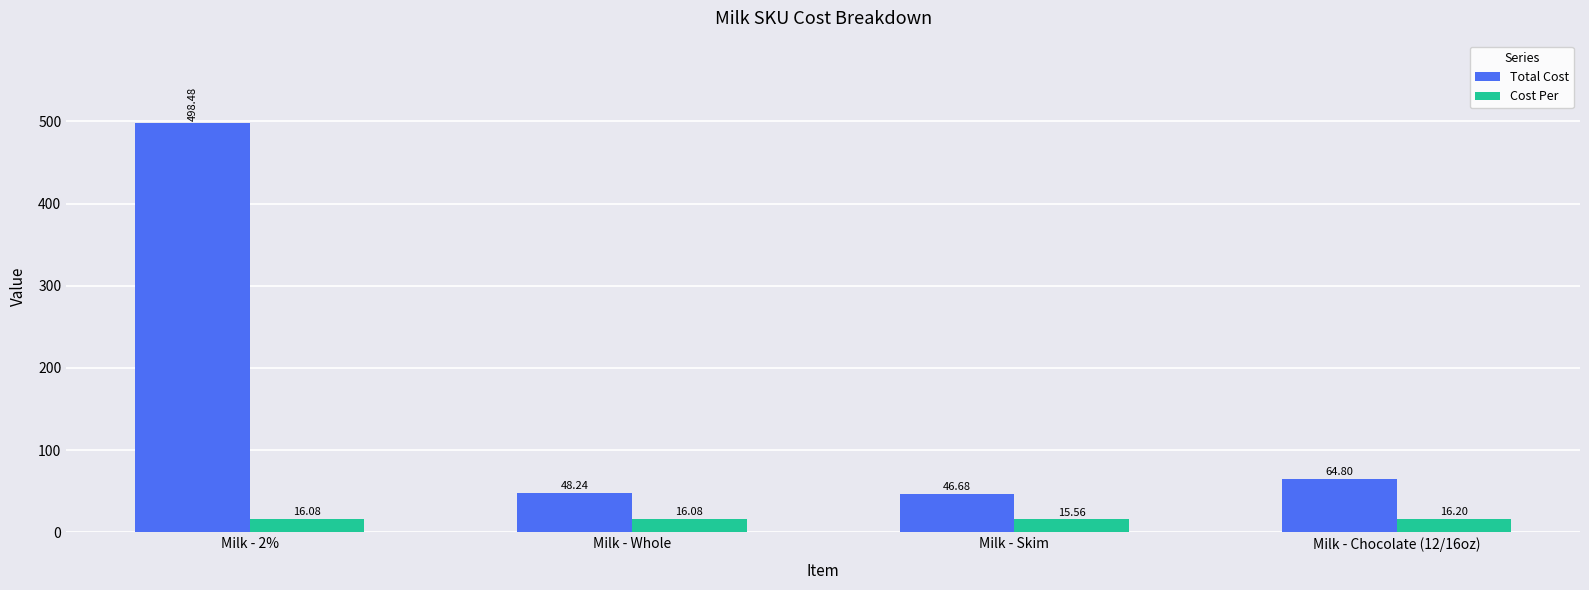

Reading left to right, list all the values displayed in this chart.

Total Cost: Milk - 2%=498.5	Milk - Whole=48.2	Milk - Skim=46.7	Milk - Chocolate (12/16oz)=64.8
Cost Per: Milk - 2%=16.1	Milk - Whole=16.1	Milk - Skim=15.6	Milk - Chocolate (12/16oz)=16.2